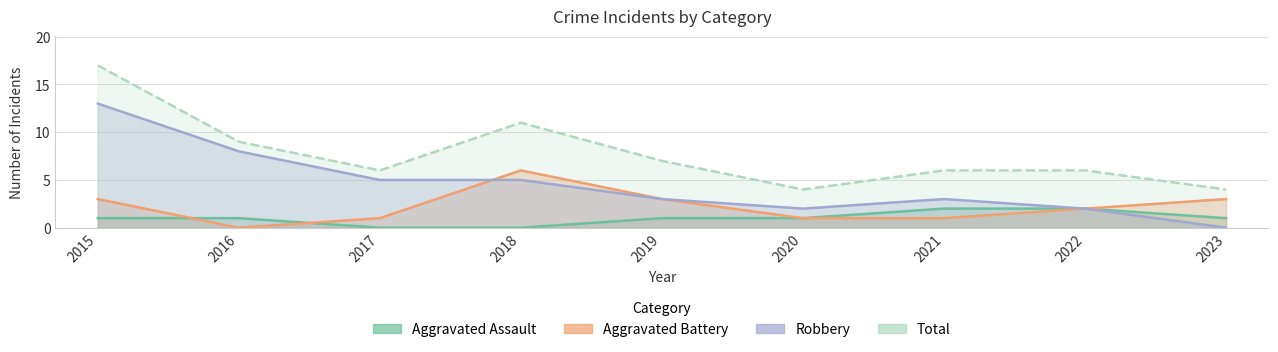

Rank the series by their average value, from highest to lowest.

Total, Robbery, Aggravated Battery, Aggravated Assault